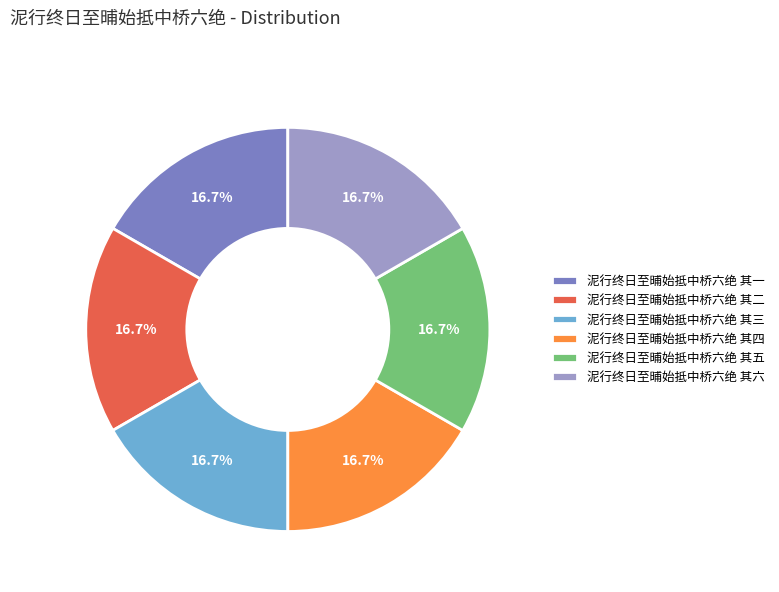

Does 泥行终日至晡始抵中桥六绝 其二 represent more than half of the total?

No